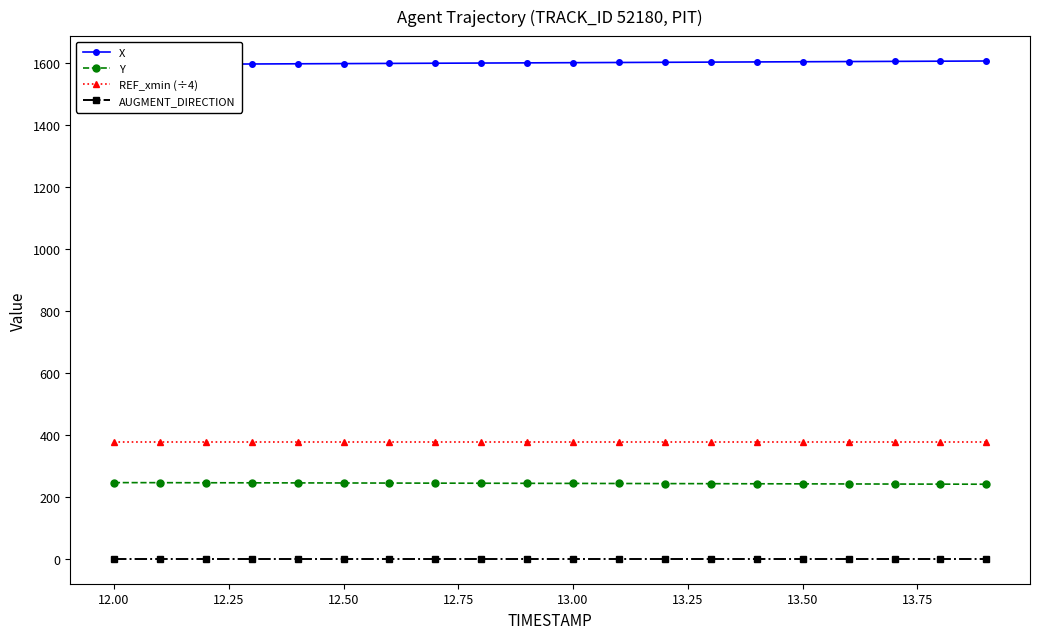

True or false: REF_xmin (÷4) and AUGMENT_DIRECTION intersect in this chart.

False